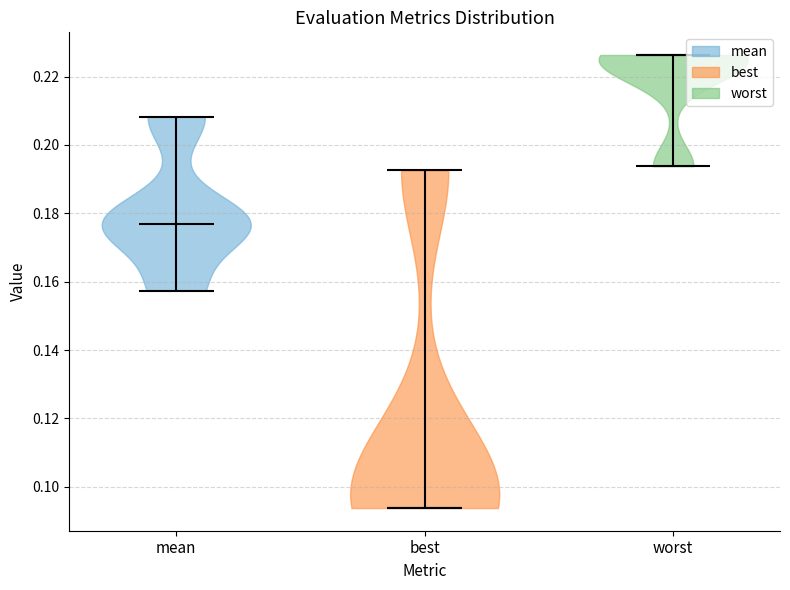

Reading left to right, read every violin against the y-axis: where its median line is, and the lowest and highest points it reaches. The values are not printed on the chart, so give them approximately, as read against the axis.

mean: median line 0.176, lowest point 0.158, highest point 0.208
best: median line 0.094, lowest point 0.094, highest point 0.192
worst: median line 0.226, lowest point 0.194, highest point 0.226